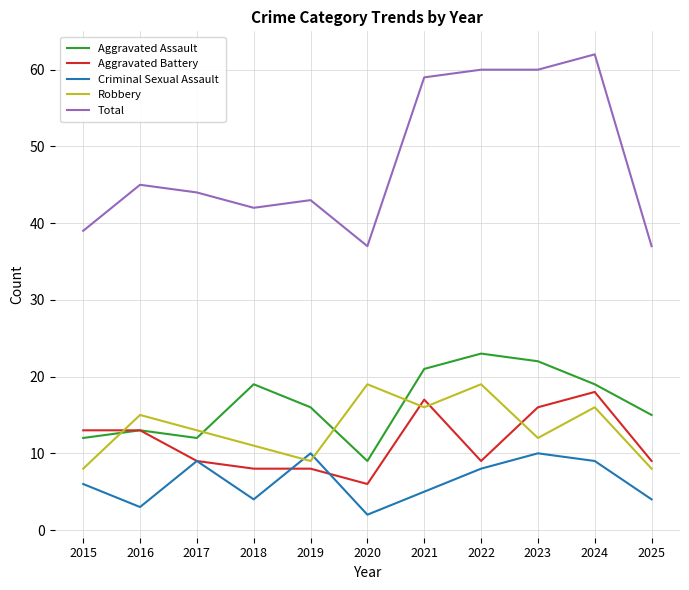

At which category does the chart reach its peak across all series?

2024